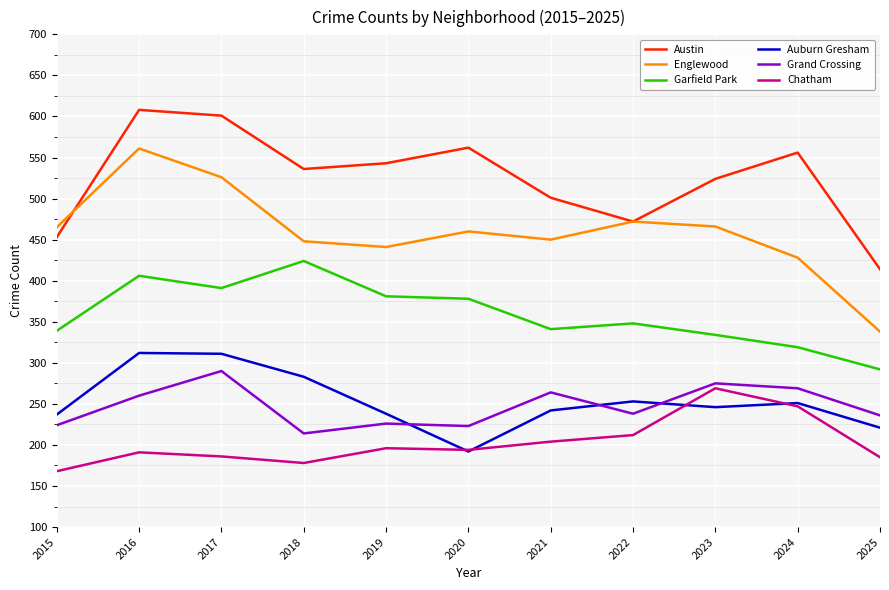

What is the sum of the Austin values at 2015 and 2016?

1061